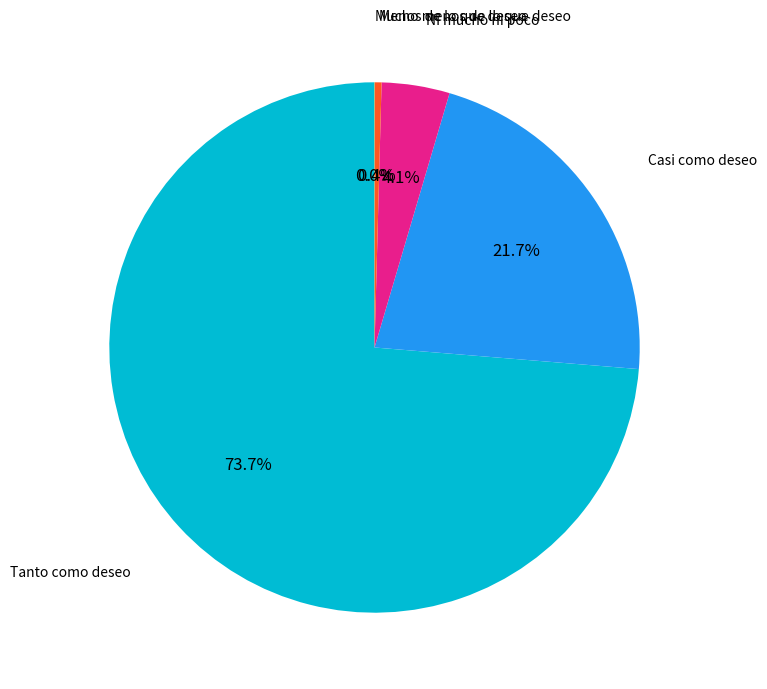

Is there any slice that represents more than half of the pie?

Yes